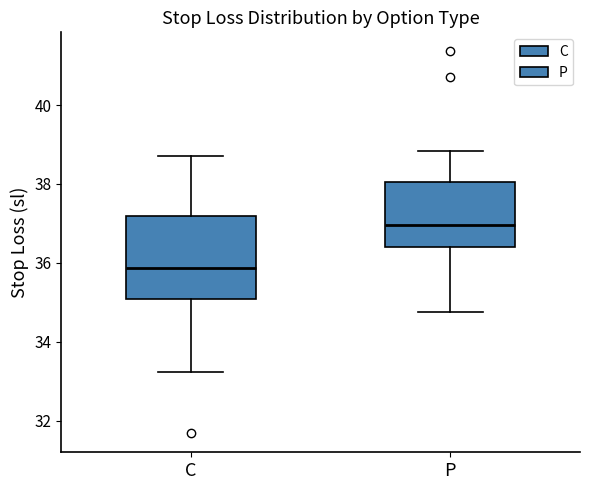

Reading left to right, read every box against the y-axis: the position of its median line, the range the box covers, and the ends of its whiskers. The values are not printed on the chart, so give them approximately, as read against the axis.

C: median 35.8, box 35.0 to 37.2, whiskers 33.2 to 38.8
P: median 37.0, box 36.4 to 38.0, whiskers 34.8 to 38.8